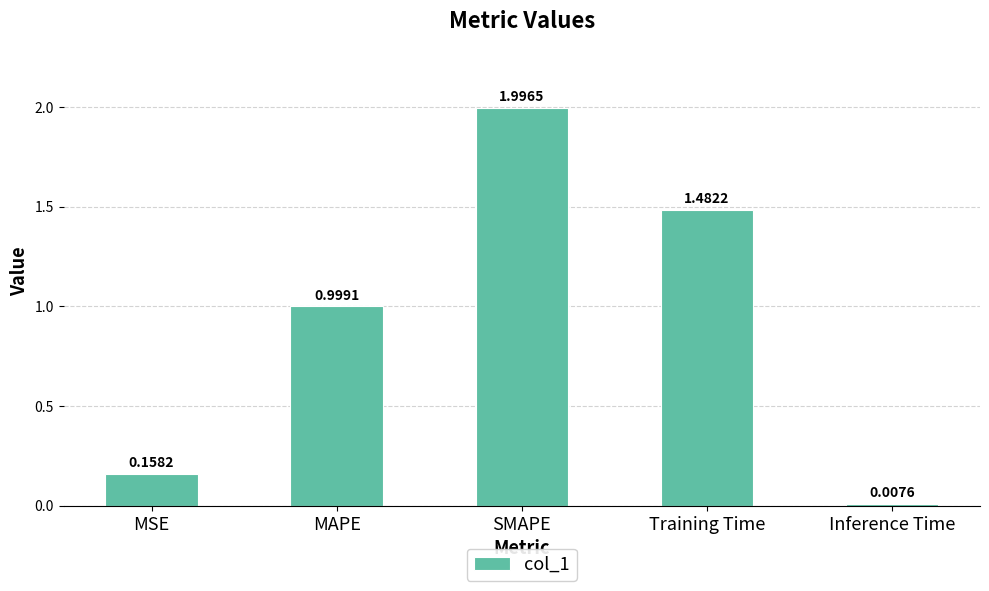

Does the chart contain stacked bars?

No